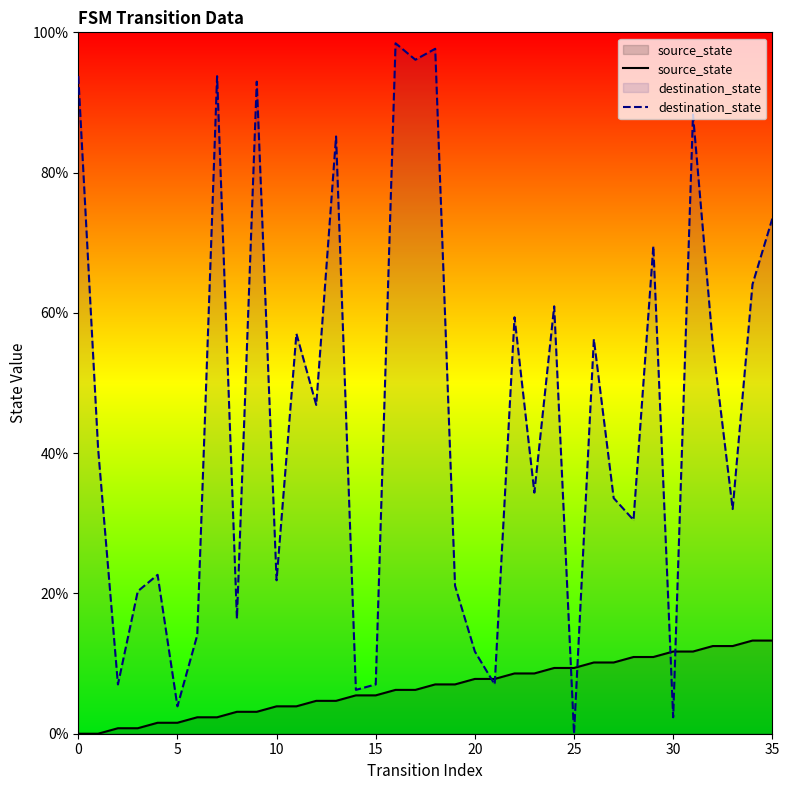

True or false: source_state and destination_state intersect in this chart.

True